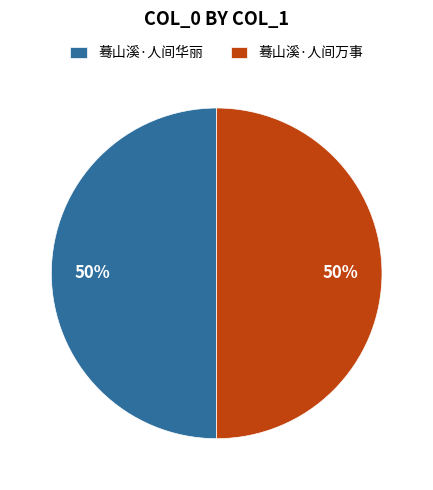

How many slices are in this pie chart?

2